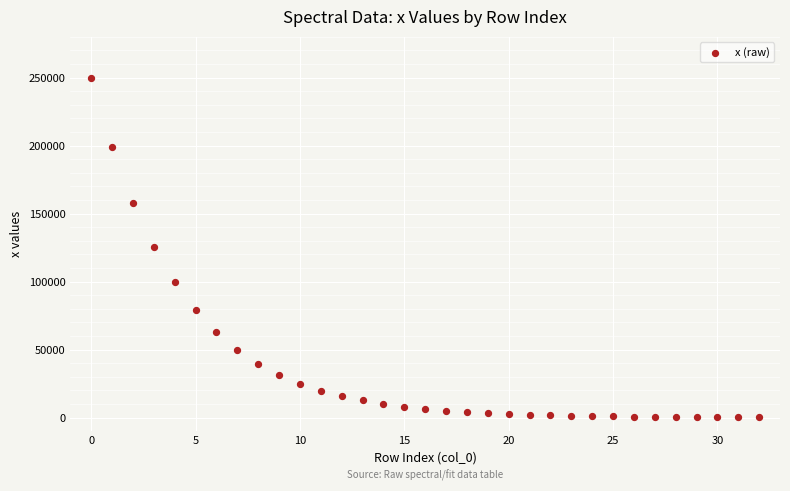

What is the range of Y values (max minus min)?

249861.5